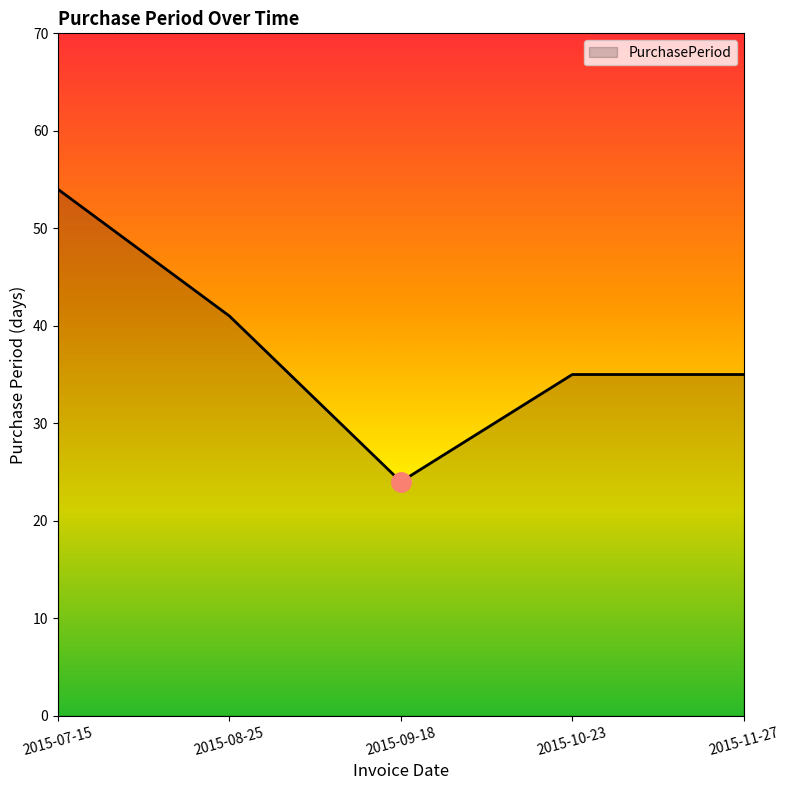

What is the difference between the maximum and minimum values?

30